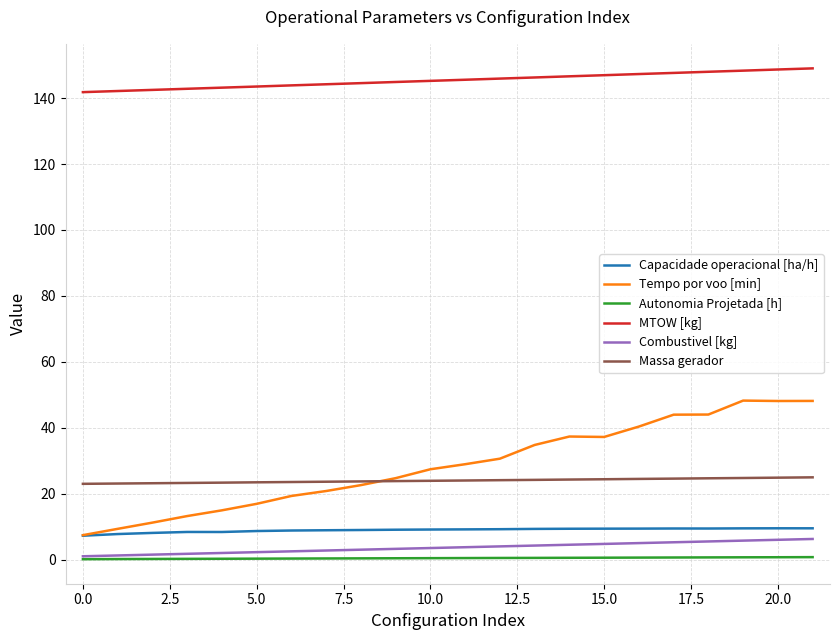

Which series has the widest spread of values?

Tempo por voo [min]